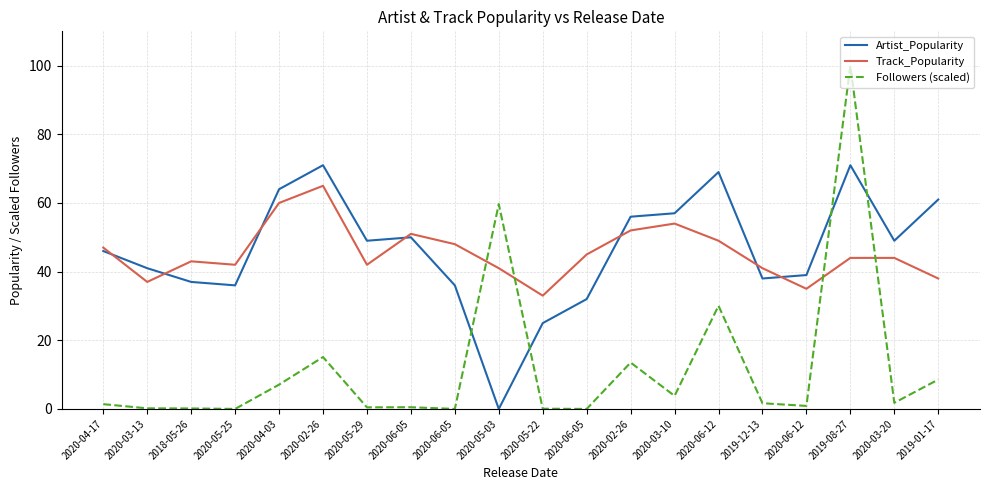

True or false: Artist_Popularity has a value of 38.0 at 2019-12-13.

True